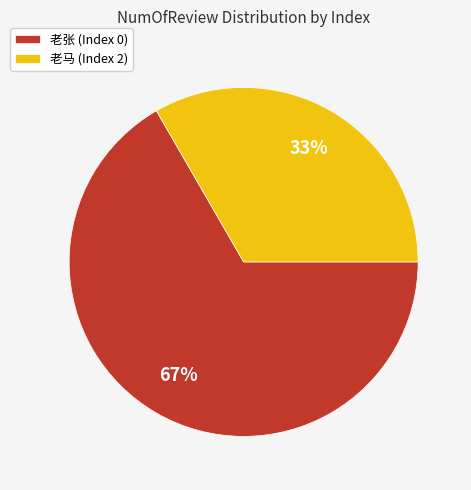

Combined, do 老张 (Index 0) and 老马 (Index 2) account for over 50%?

Yes